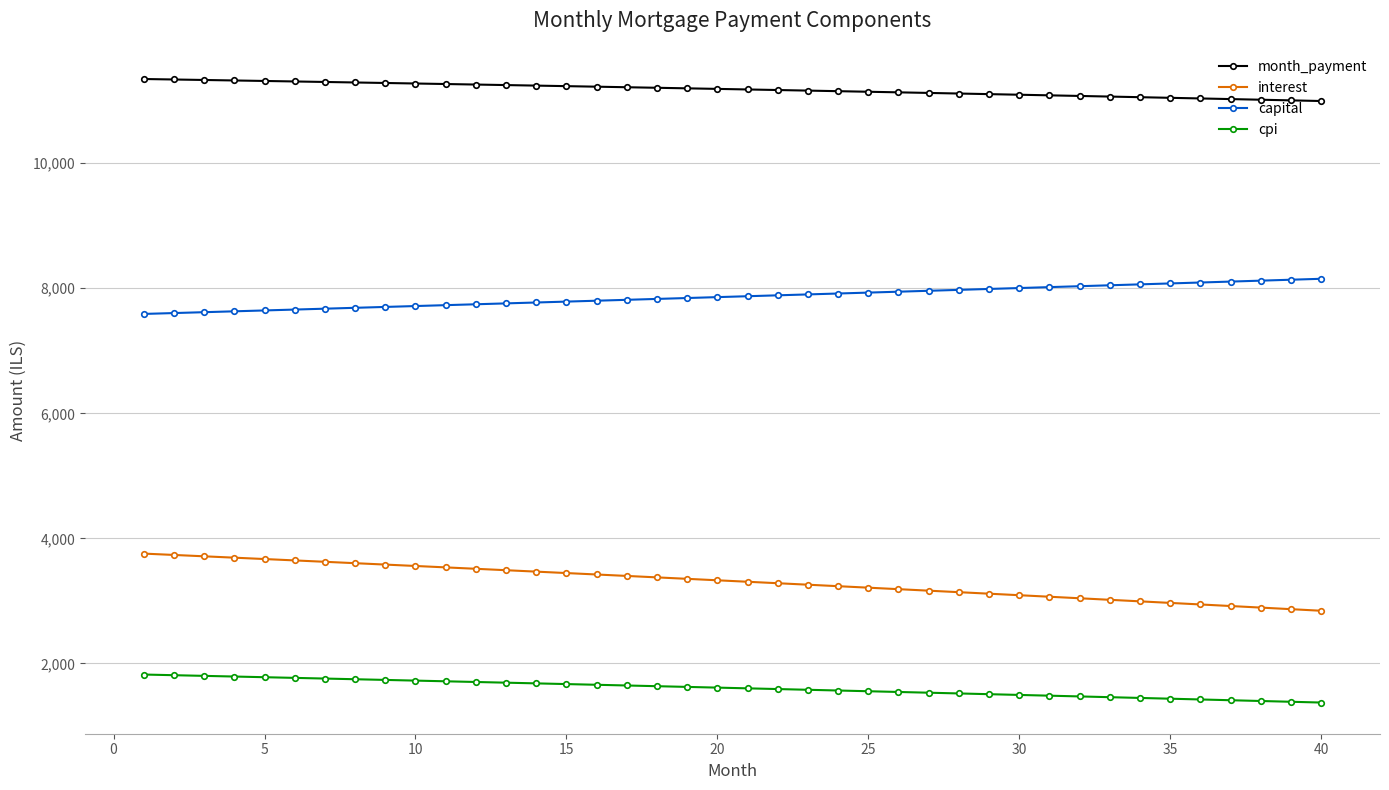

Which series has the largest range (max minus min)?

interest